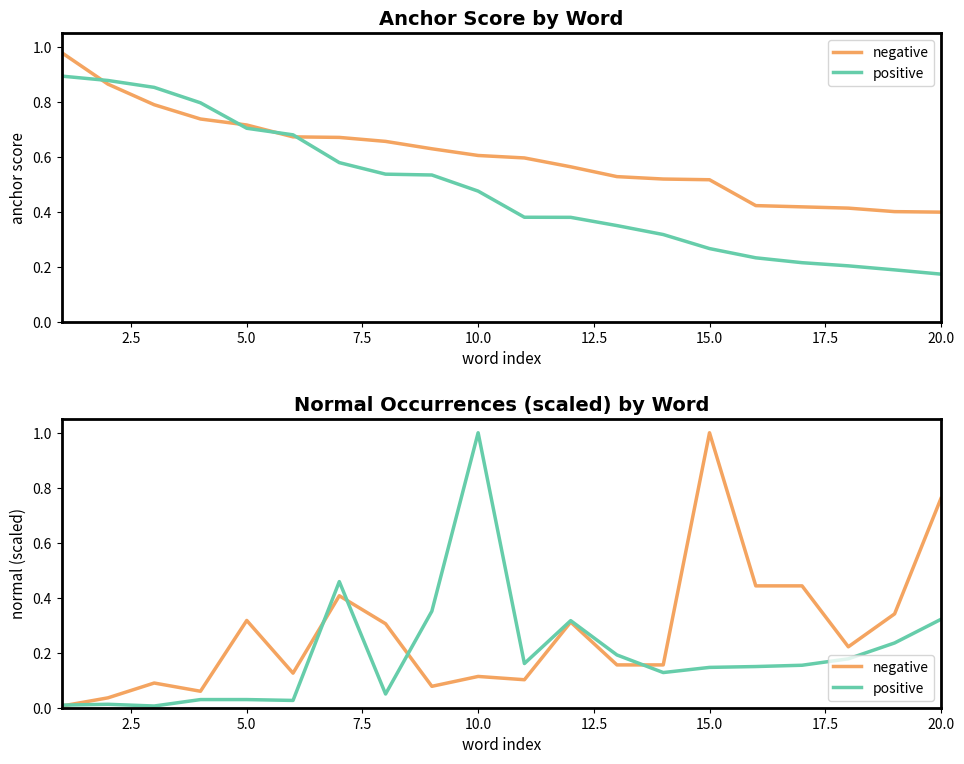

True or false: positive and negative cross at least once.

True